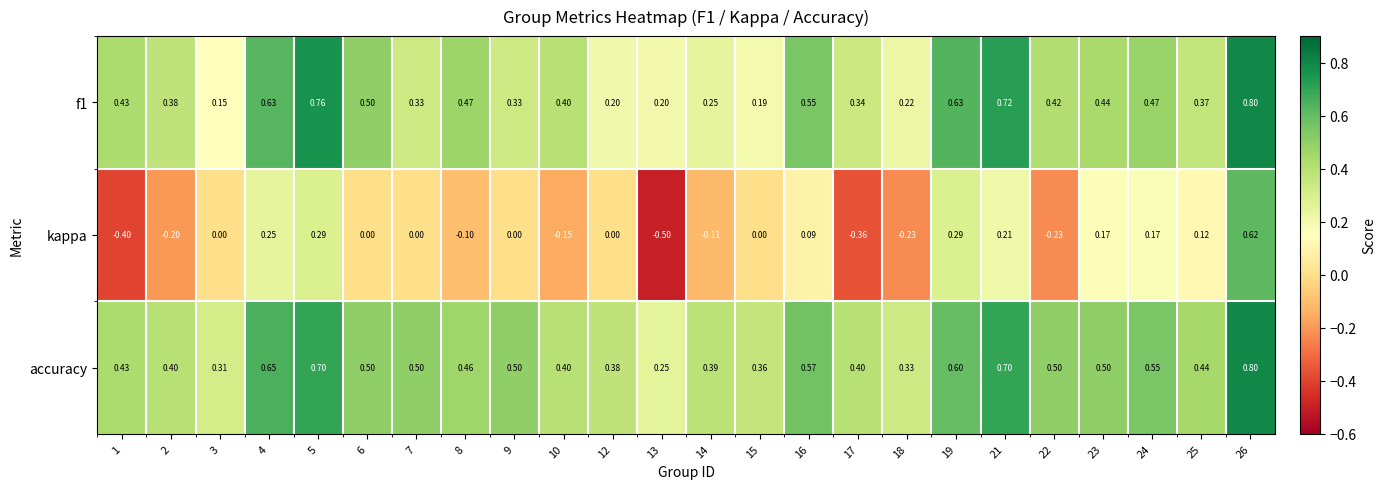

What is the maximum value shown in the chart?

0.8